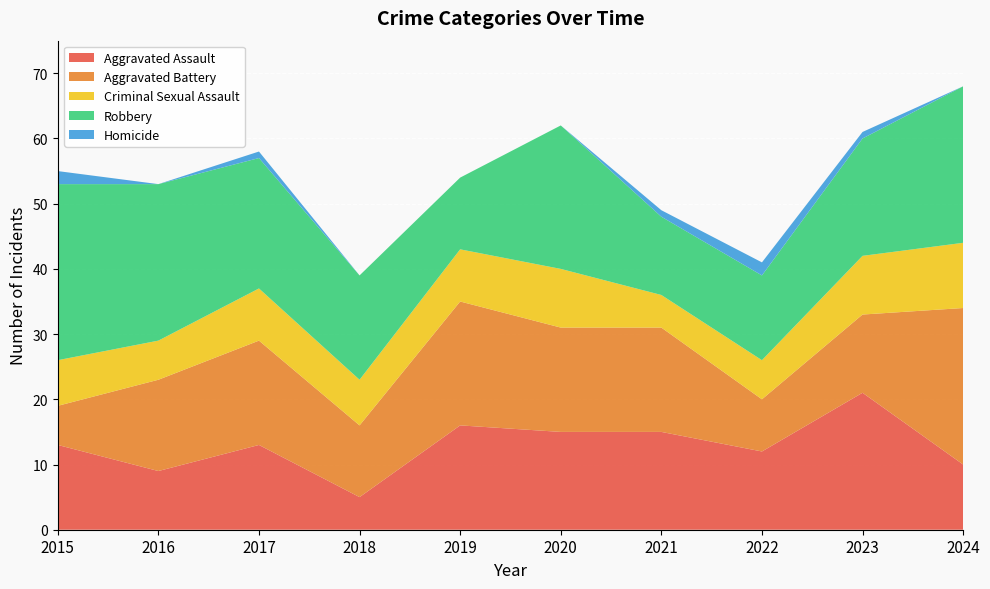

Reading left to right, transcribe all the data shown in this chart.

Aggravated Assault: 13	9	13	5	16	15	15	12	21	10
Aggravated Battery: 6	14	16	11	19	16	16	8	12	24
Criminal Sexual Assault: 7	6	8	7	8	9	5	6	9	10
Robbery: 27	24	20	16	11	22	12	13	18	24
Homicide: 2	0	1	0	0	0	1	2	1	0